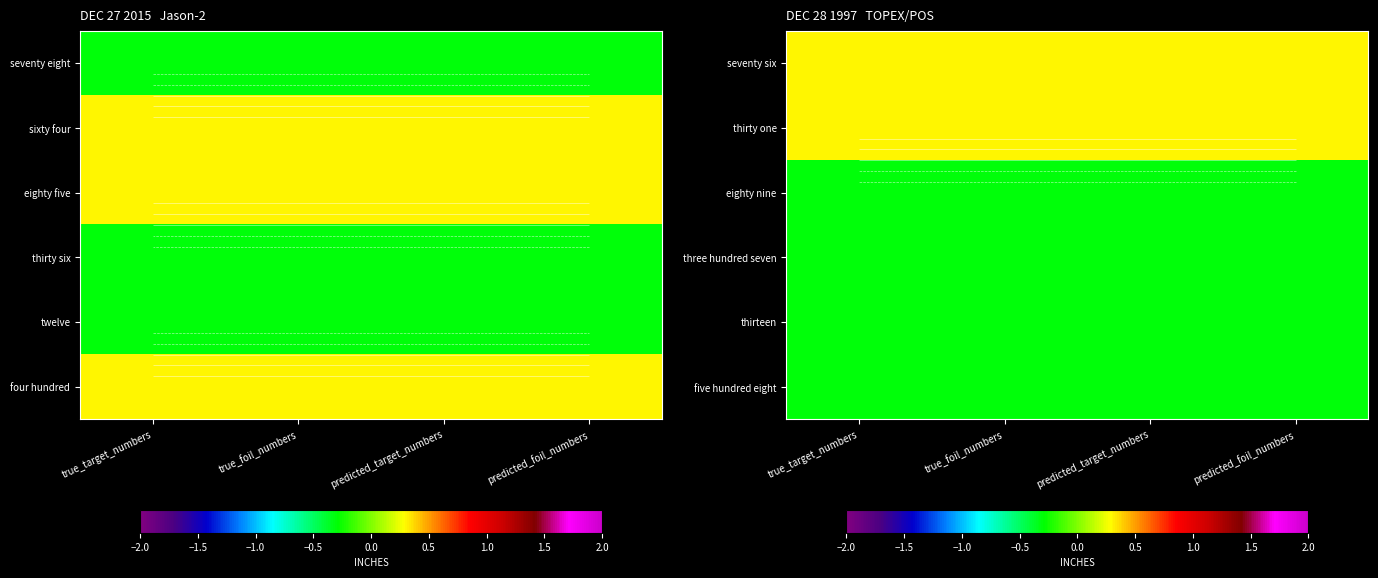

What is the sum of all eighty nine values?

-1.2